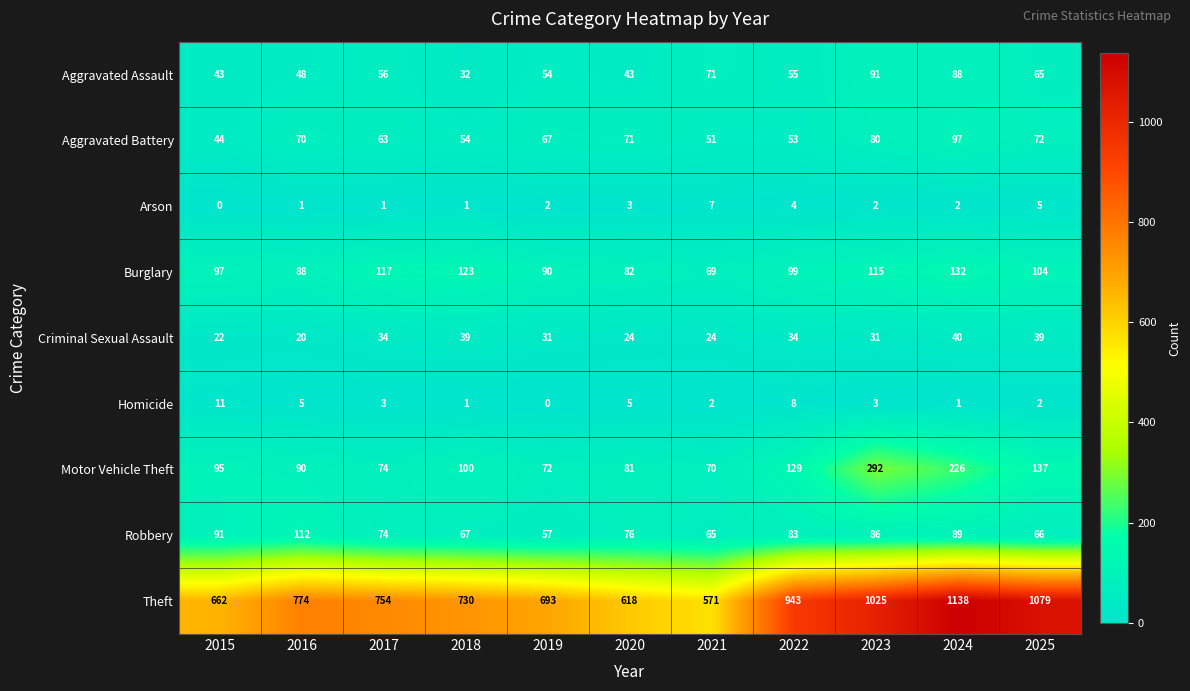

The Theft series shows 943 at 2022. True or false?

True